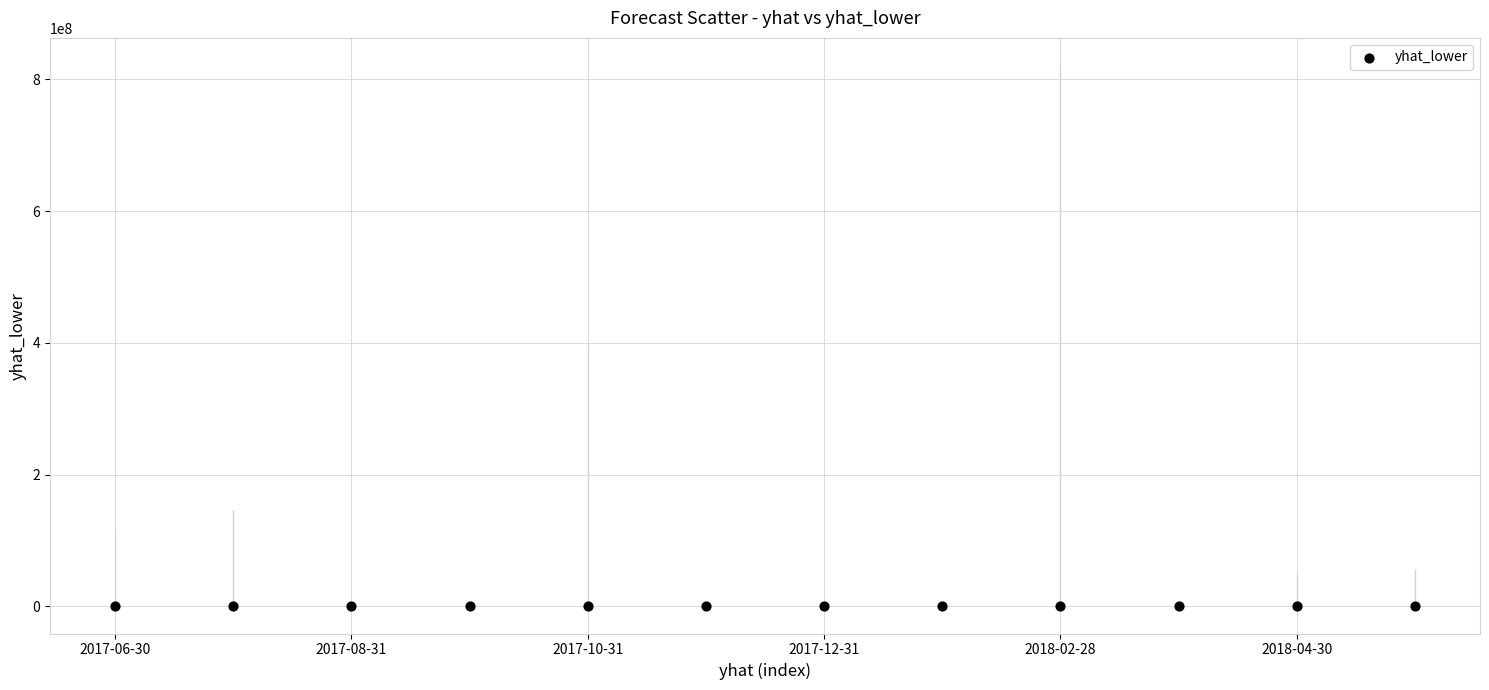

What is the range of Y values (max minus min)?

416.7